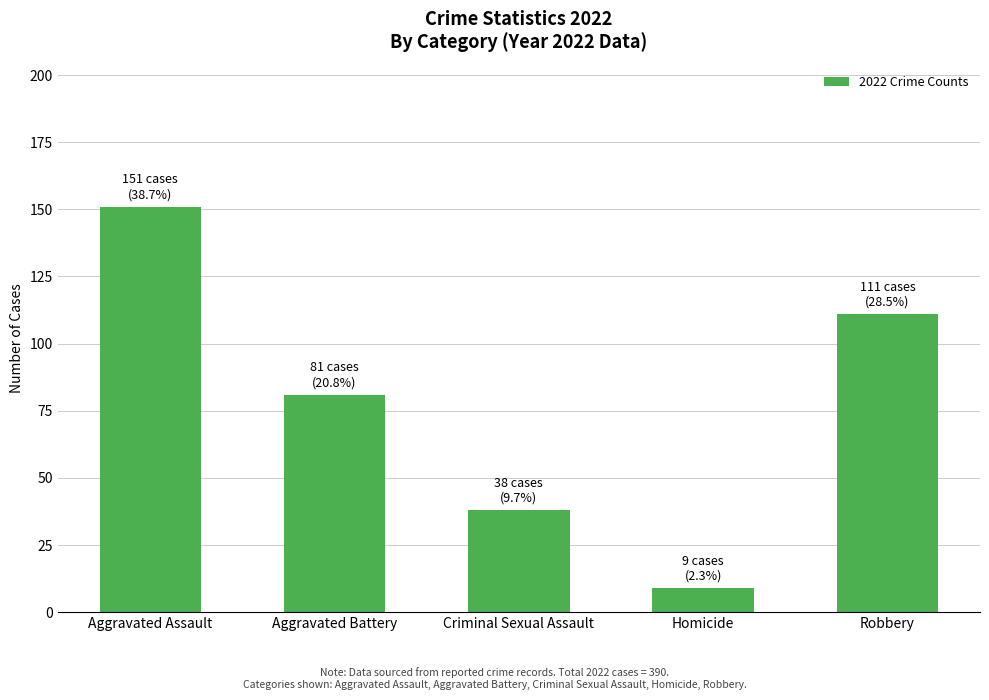

The chart shows a value of 9 at Homicide. True or false?

True